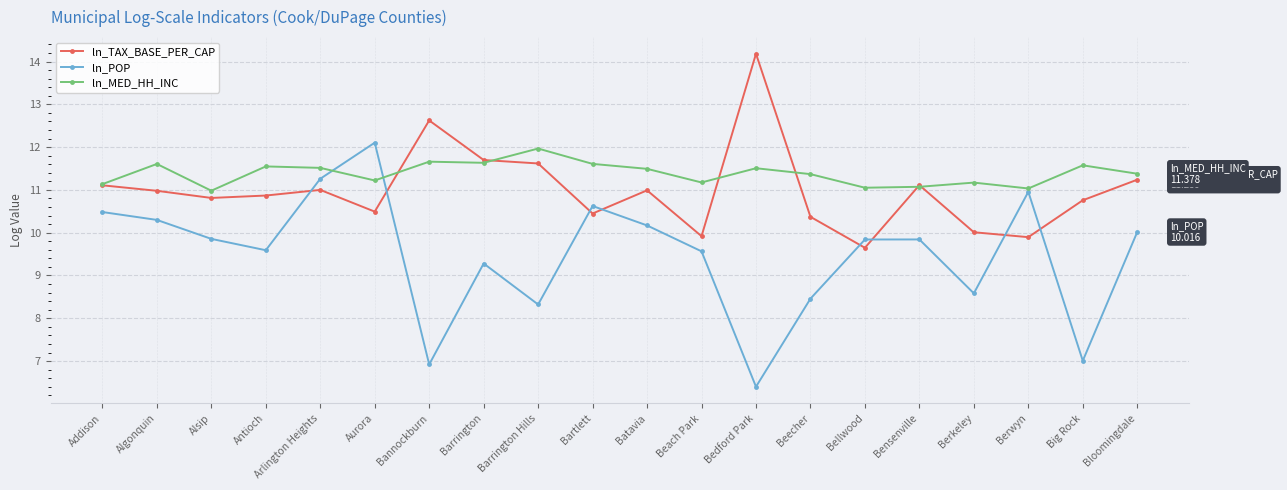

Does the chart have visible grid lines?

Yes